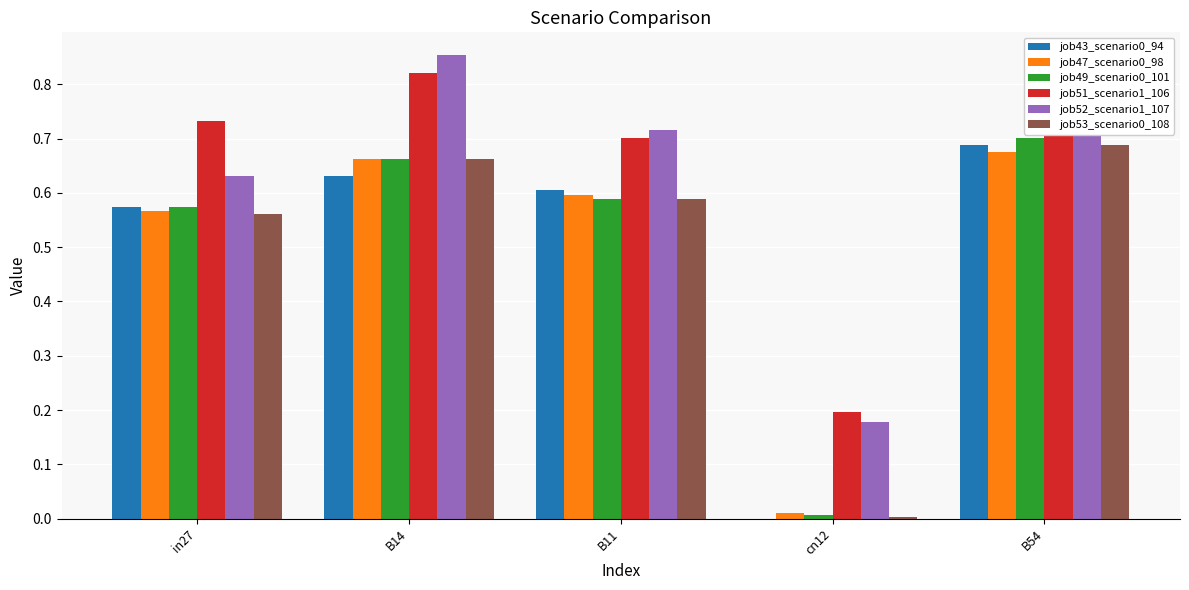

What is the sum of all job49_scenario0_101 values?

2.5